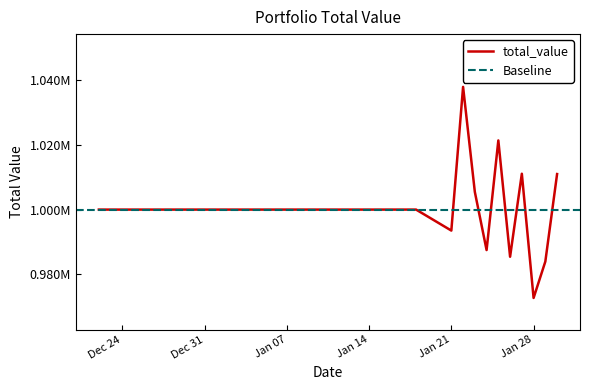

Is this an area chart (filled region under the line)?

No